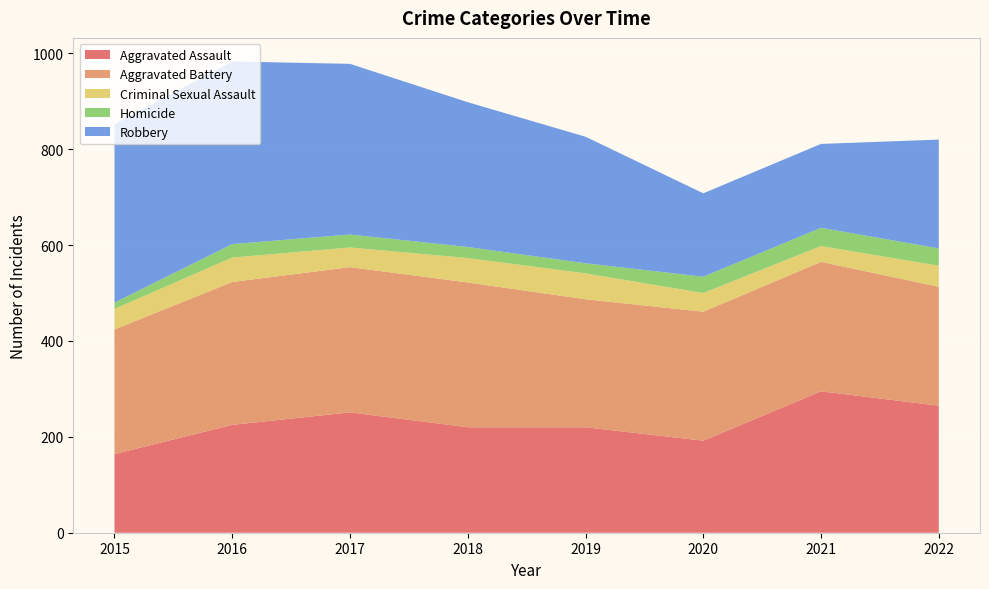

Reading right to left, transcribe all the data shown in this chart.

Aggravated Assault: 265	295	192	220	220	251	225	164
Aggravated Battery: 248	270	269	267	302	303	298	260
Criminal Sexual Assault: 44	33	39	54	51	41	51	43
Homicide: 36	38	34	21	23	27	28	13
Robbery: 227	175	174	264	302	356	381	372